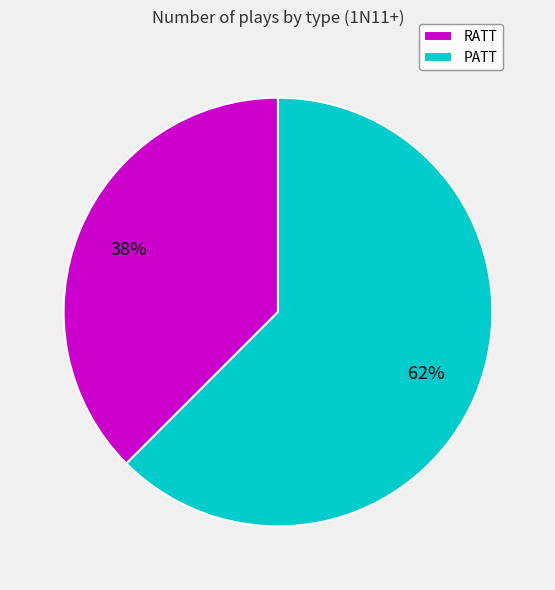

The RATT slice represents 38% of the pie. True or false?

True